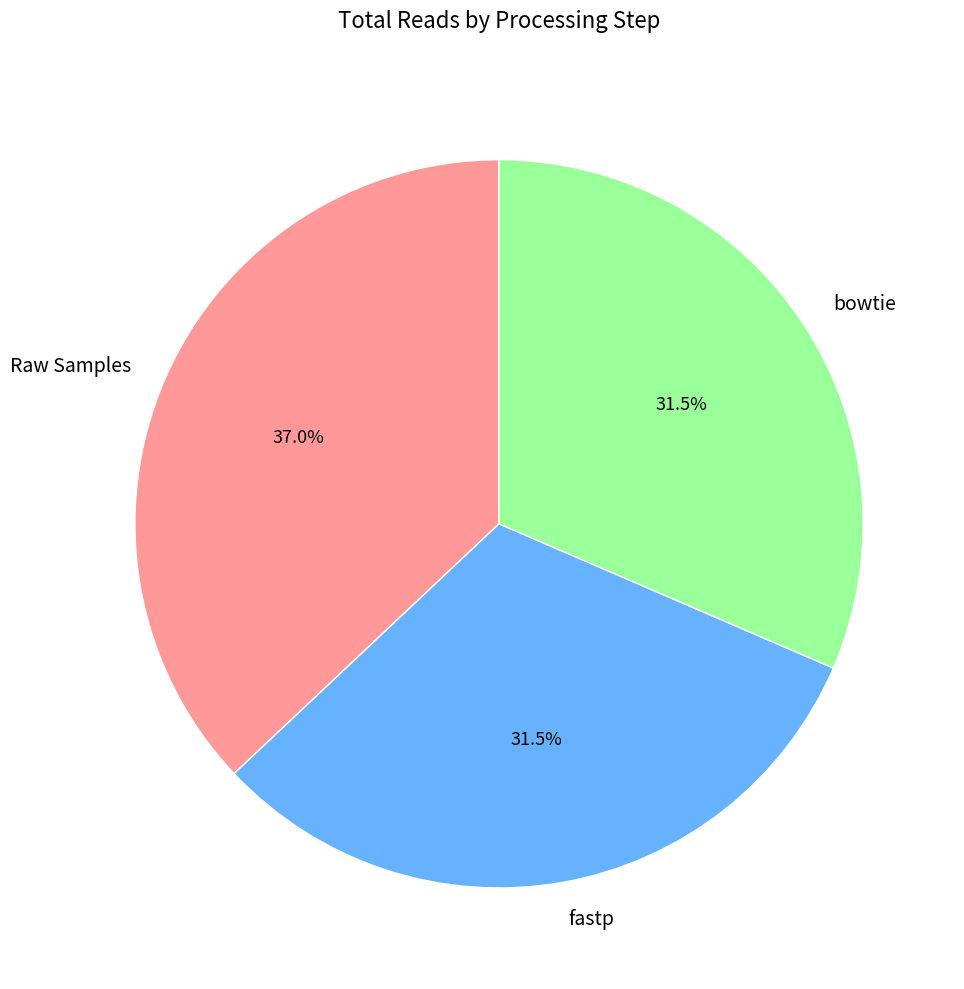

What is the largest slice in the pie chart?

Raw Samples